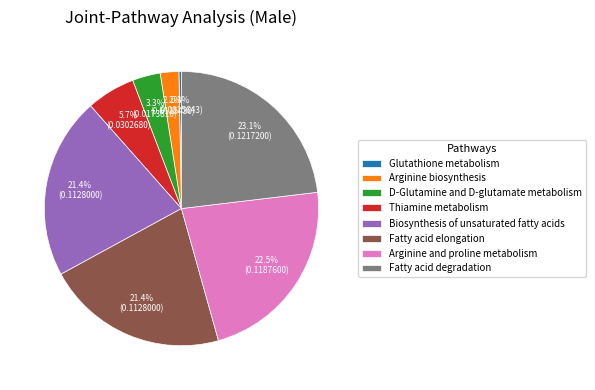

How many slices are in this pie chart?

8